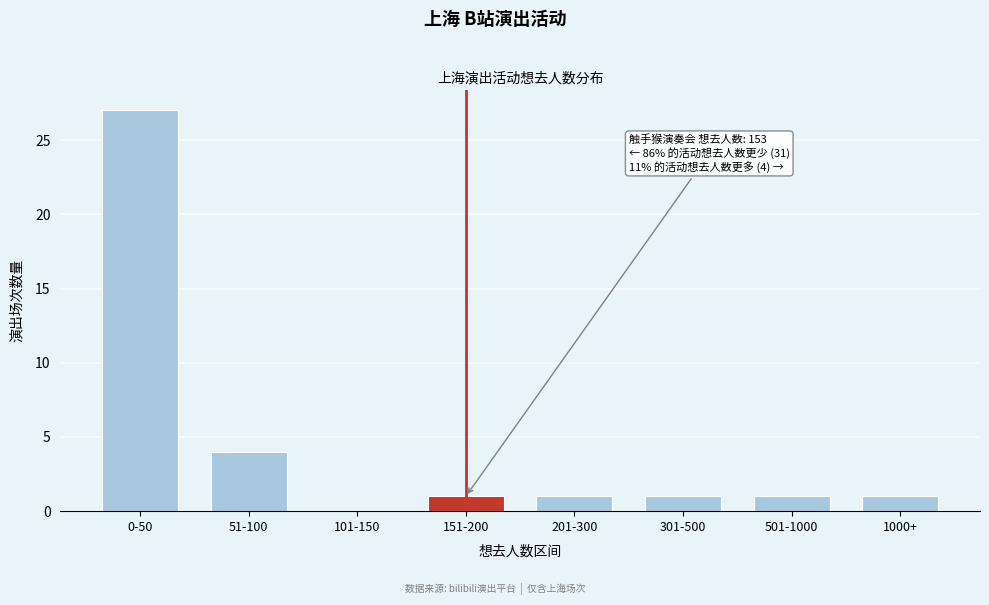

Reading right to left, list all the values displayed in this chart.

1000+=1	501-1000=1	301-500=1	201-300=1	151-200=1	101-150=0	51-100=4	0-50=27